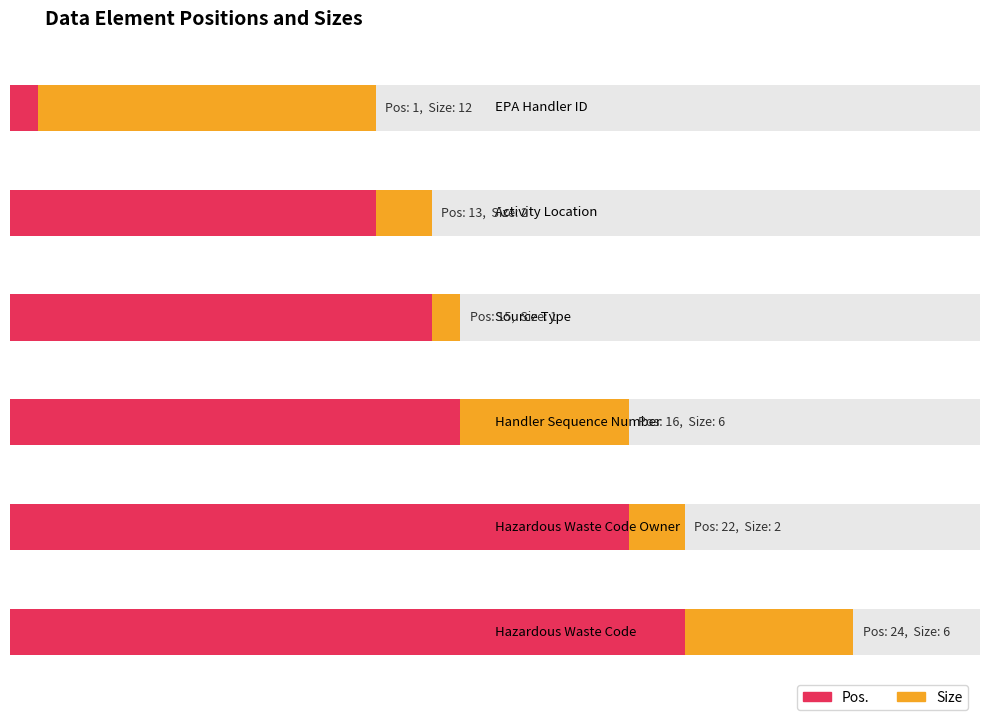

What position from the left is Source Type?

3